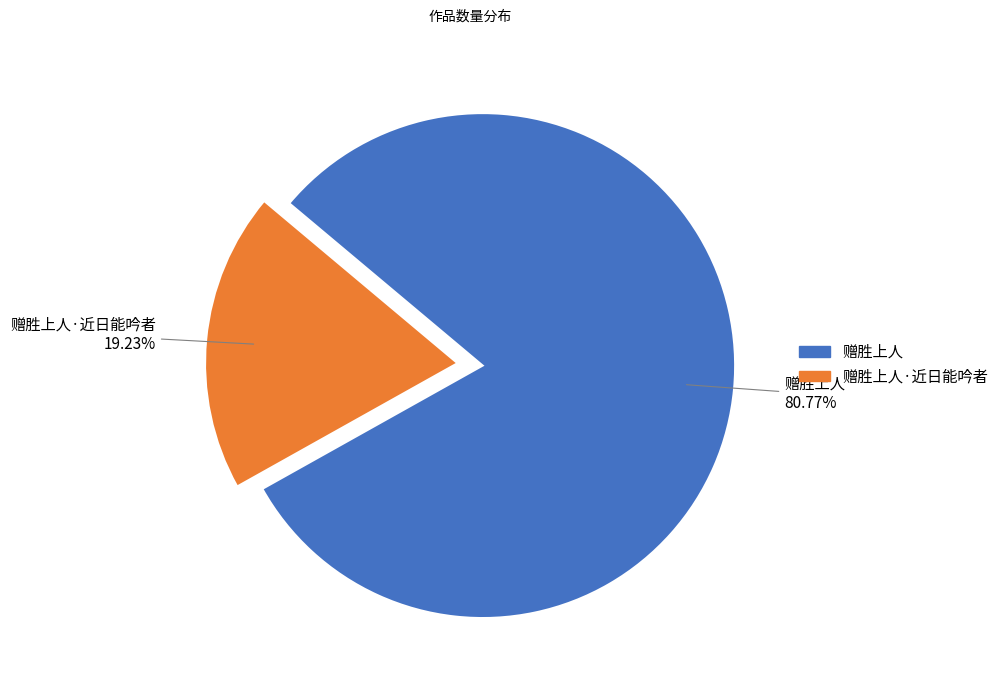

Between 赠胜上人 and 赠胜上人·近日能吟者, which is larger?

赠胜上人